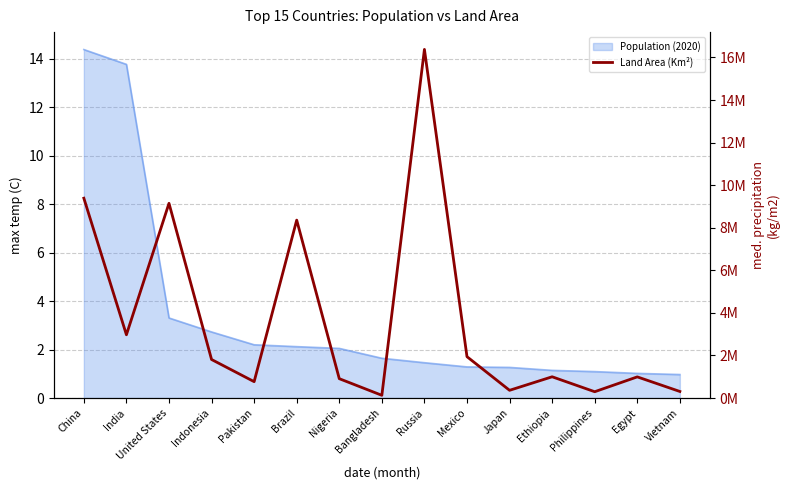

The chart shows a value of 910770 at Nigeria. True or false?

True